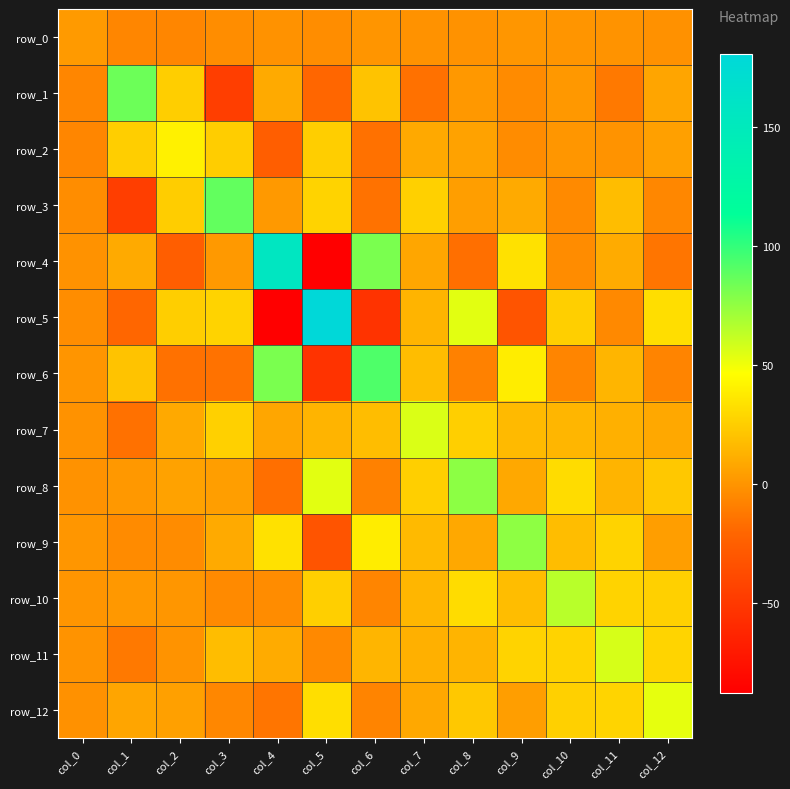

How many values in row_4 are below zero?

6